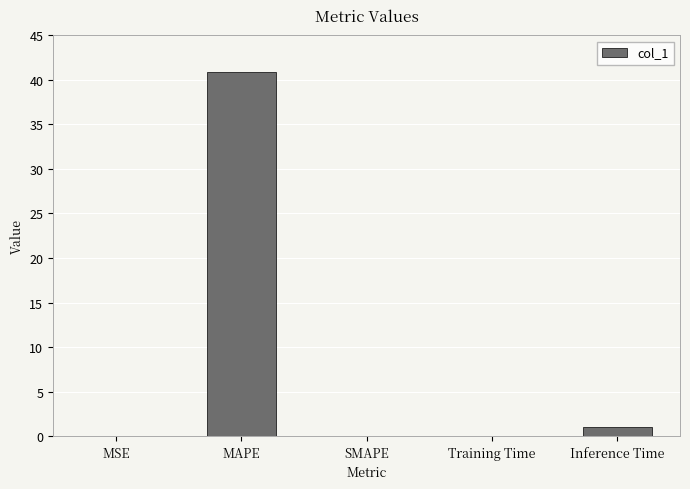

Where is the data nearest to the value 20?

Inference Time